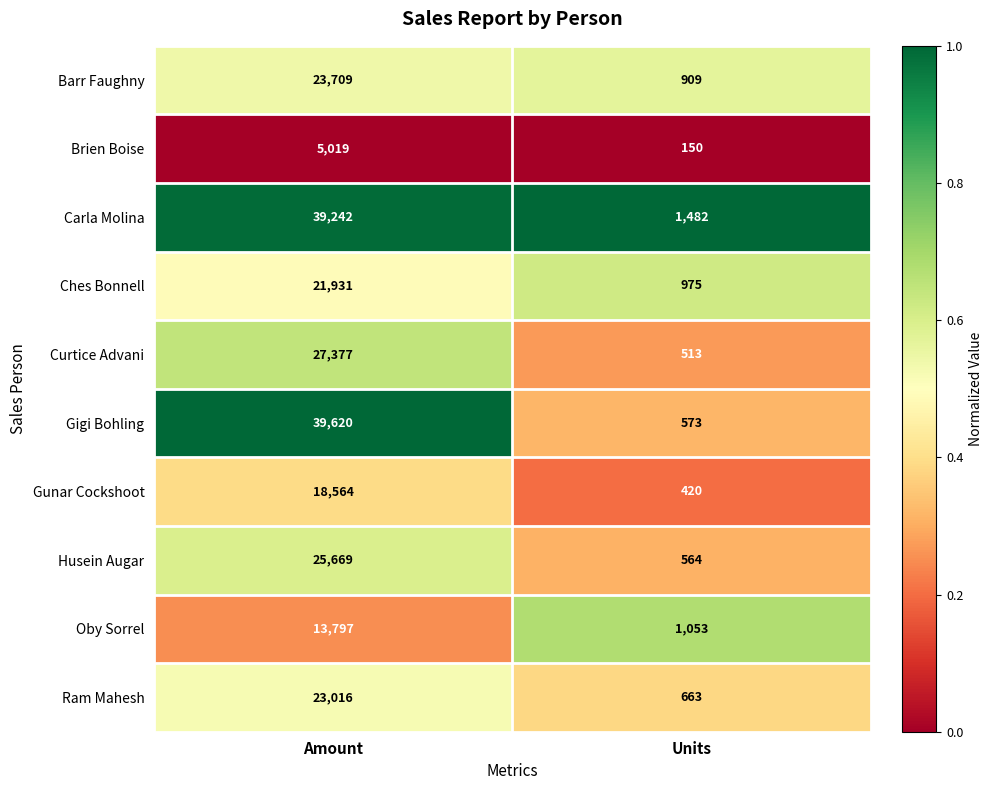

Rank the series at Amount from highest to lowest value.

Gigi Bohling, Carla Molina, Curtice Advani, Husein Augar, Barr Faughny, Ram Mahesh, Ches Bonnell, Gunar Cockshoot, Oby Sorrel, Brien Boise